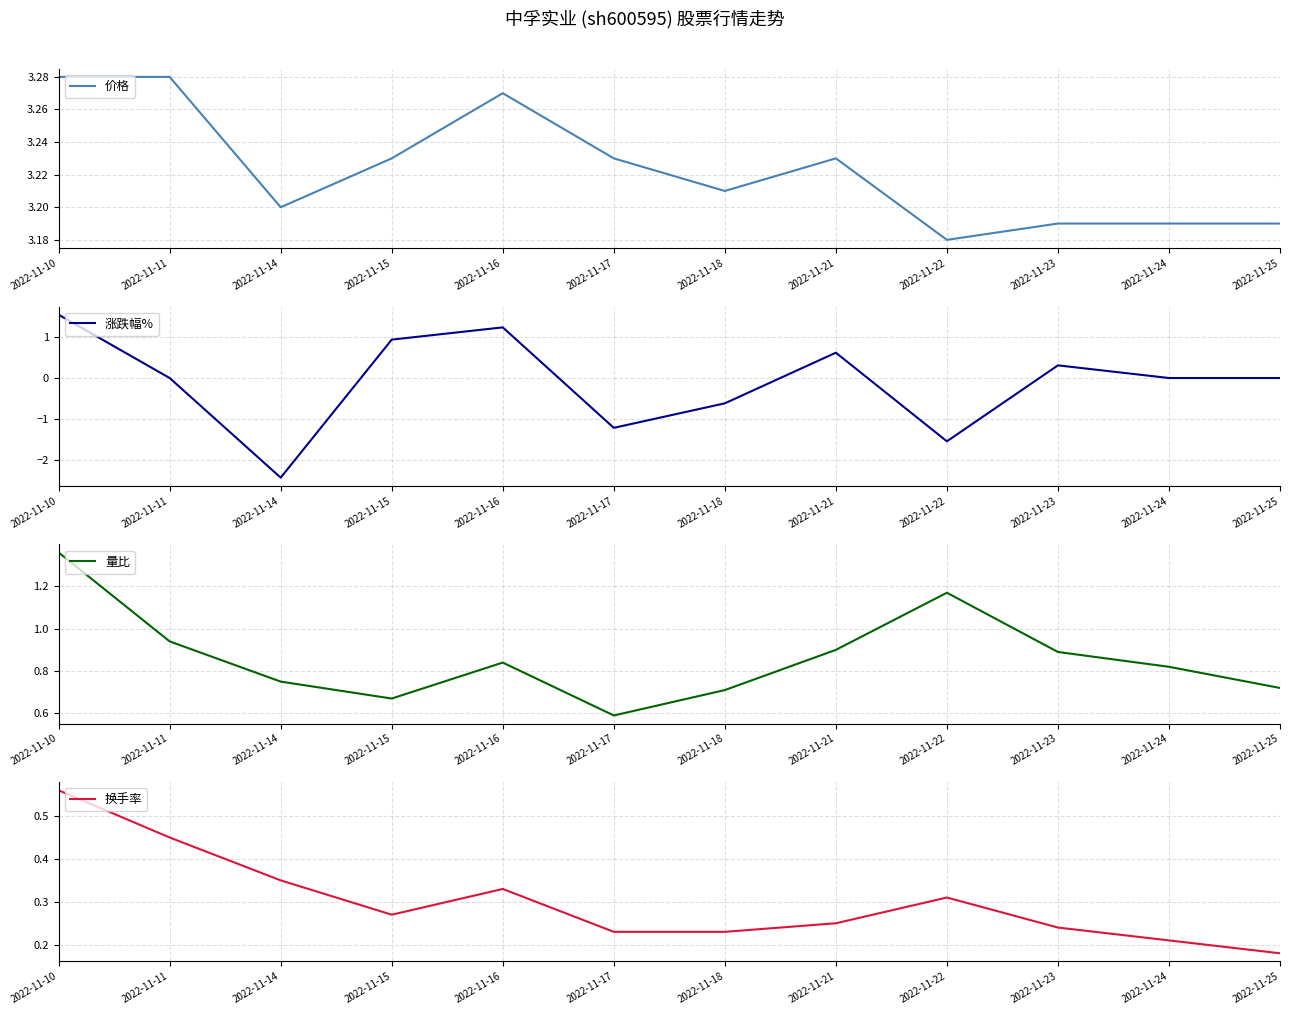

What is the spread (max minus min) of values at 2022-11-11?

3.3